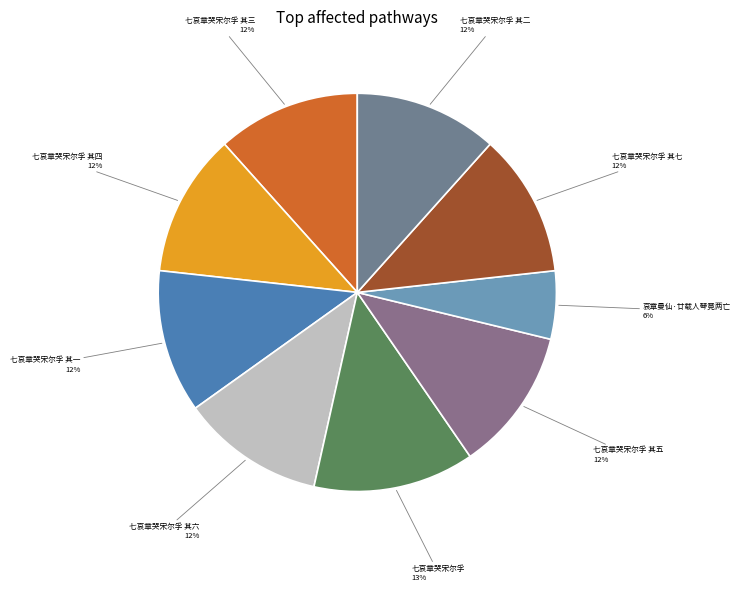

What percentage is the 七哀章哭宋尔孚 其三 slice, to the nearest percent?

12%